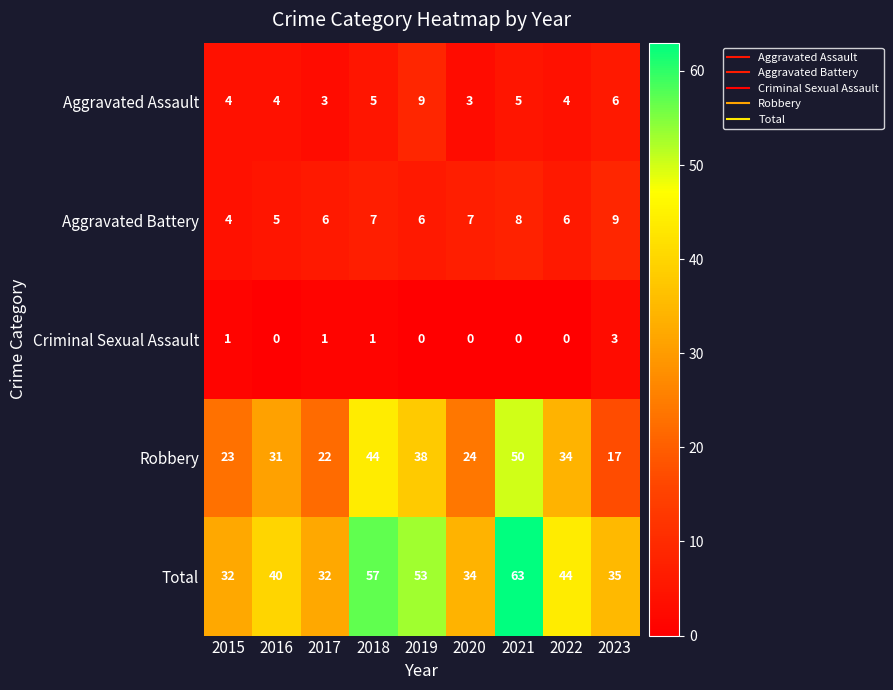

Which series has the largest total across all categories?

Total